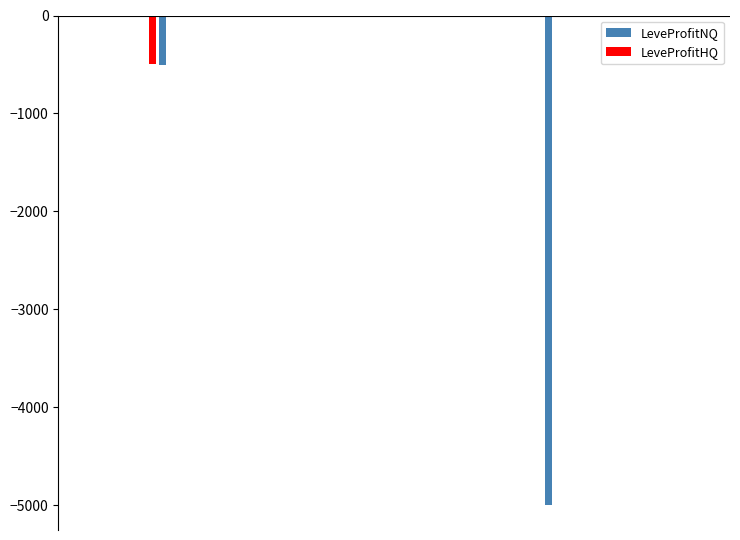

What is the sum of all LeveProfitHQ values?

-530.6